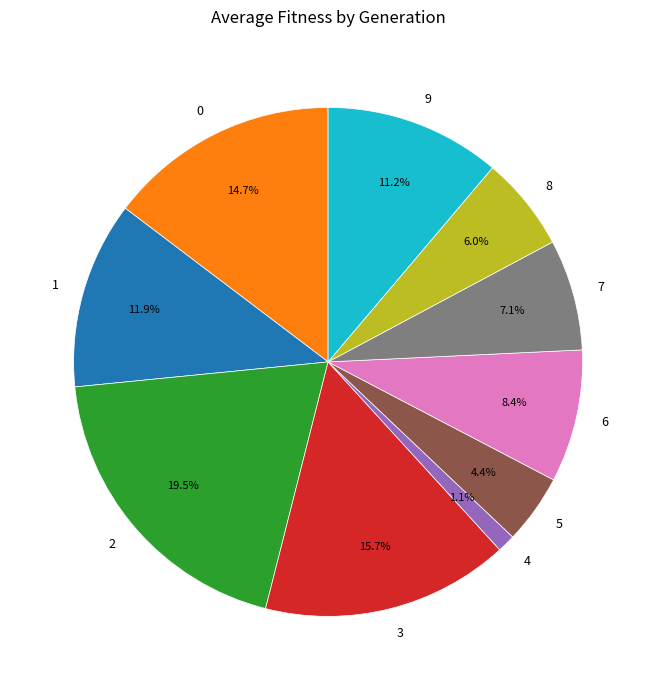

Between 0 and 3, which is larger?

3